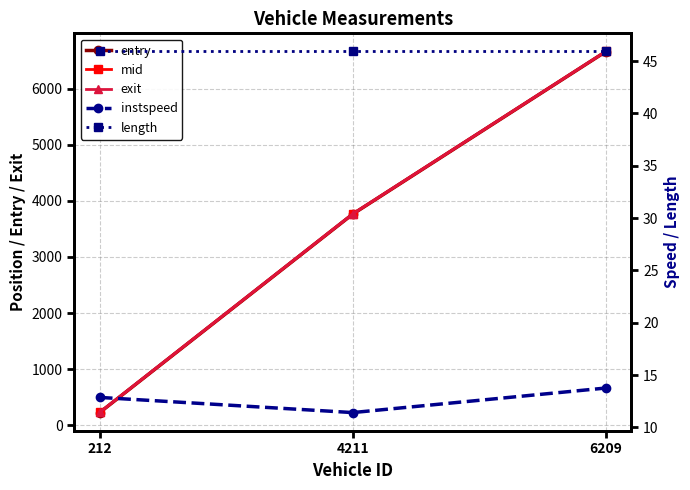

What is the difference between the maximum and minimum values in the mid series?

6429.1